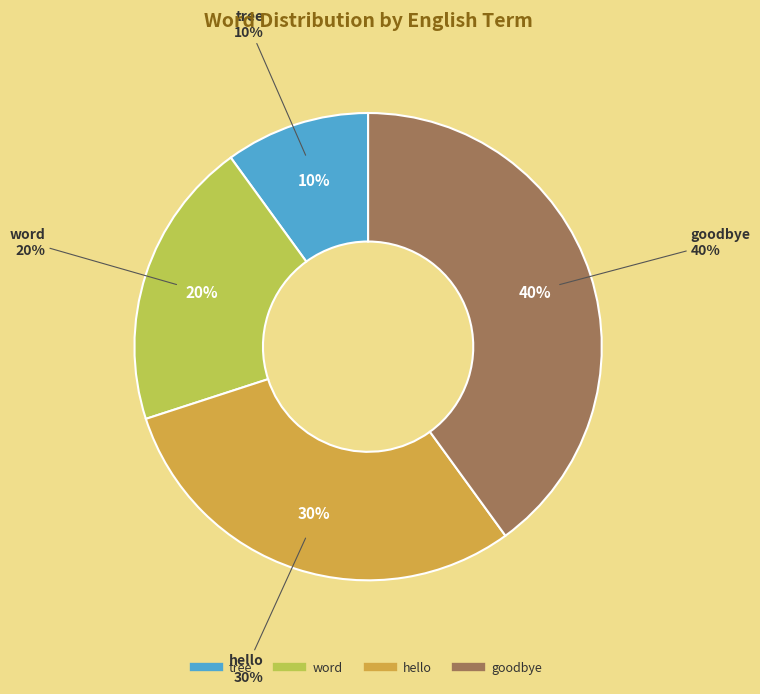

Between tree and goodbye, which is larger?

goodbye